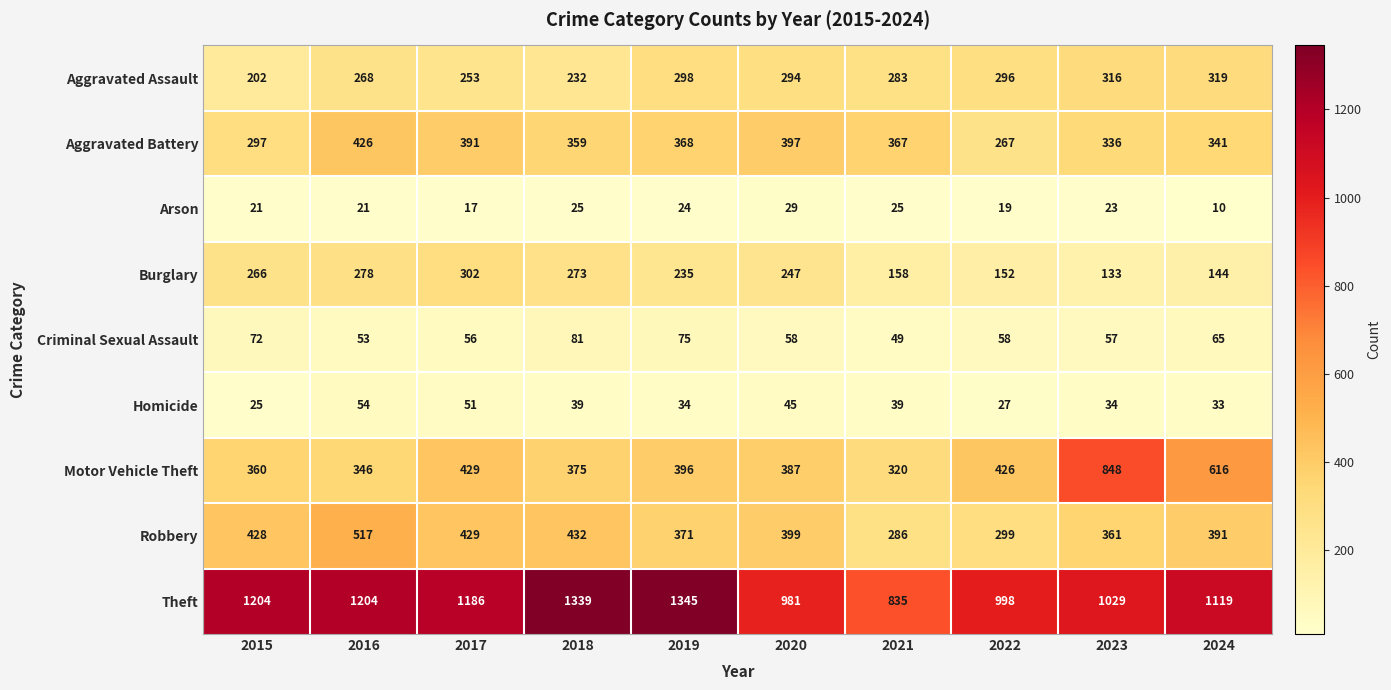

What is the lowest value of the Theft series?

835